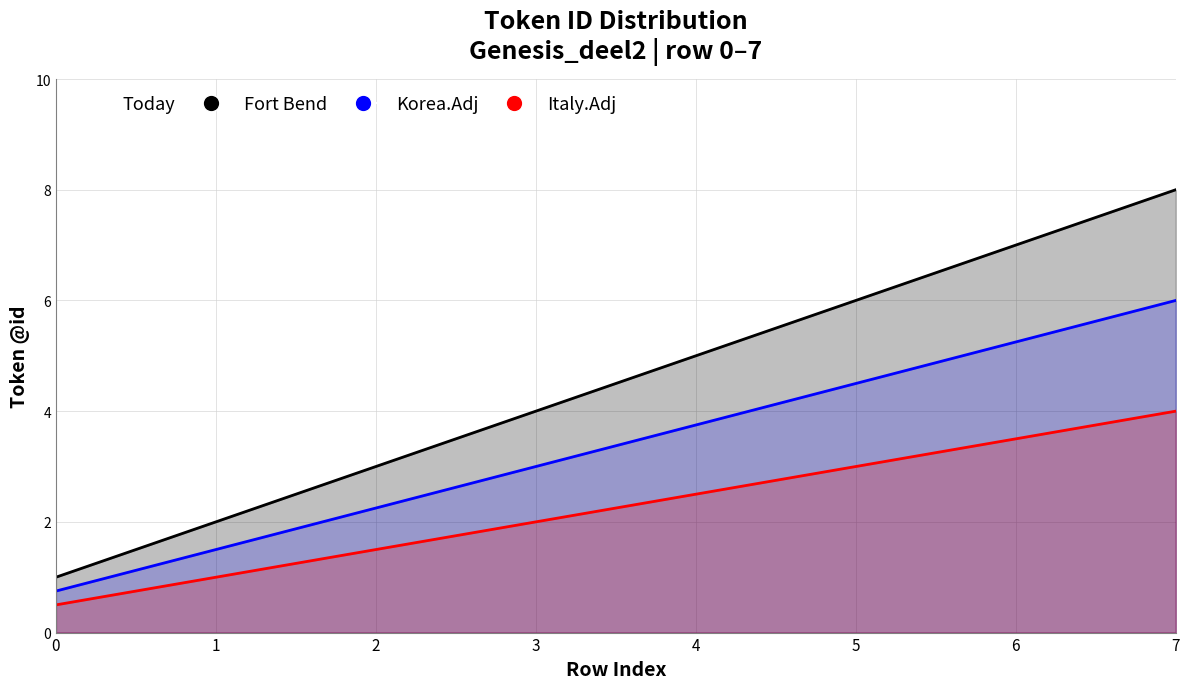

List the series in order of their overall mean, highest first.

Fort Bend, Korea.Adj, Italy.Adj